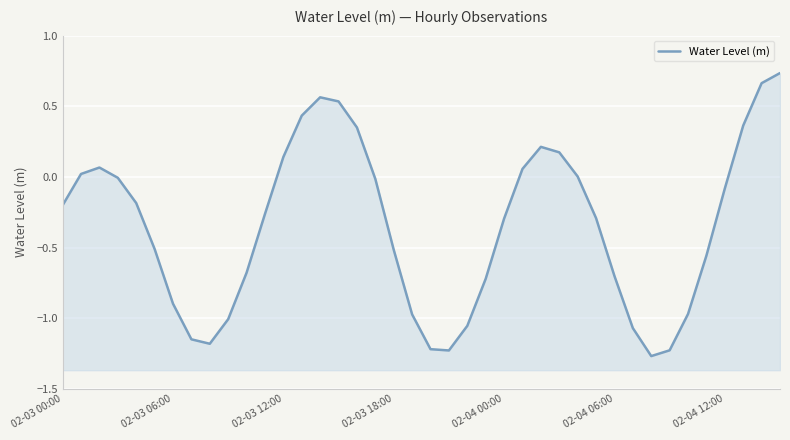

What is the maximum value shown in the chart?

0.7